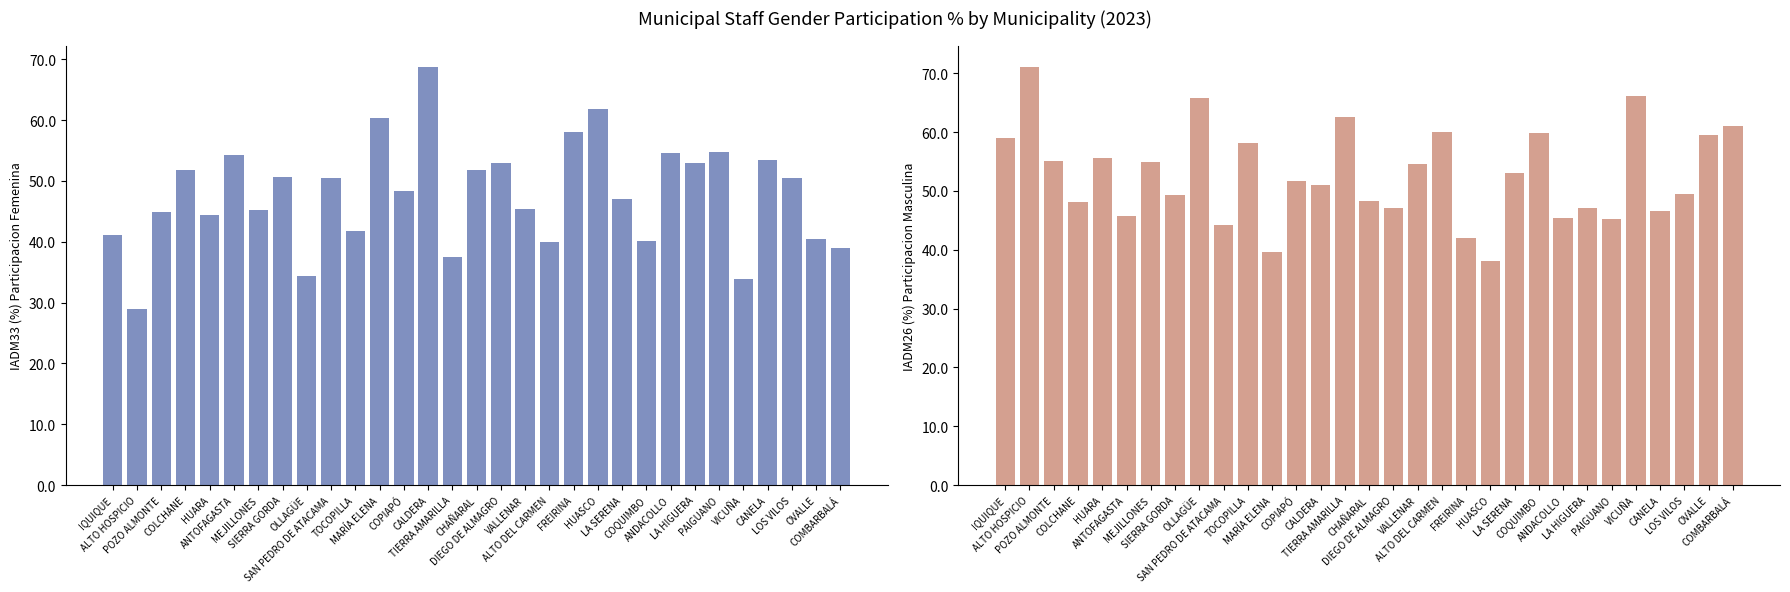

Reading right to left, transcribe all the data shown in this chart.

IADM33 (%) Participacion Femenina: COMBARBALÁ=39.0	OVALLE=40.5	LOS VILOS=50.5	CANELA=53.5	VICUÑA=33.9	PAIGUANO=54.8	LA HIGUERA=52.9	ANDACOLLO=54.5	COQUIMBO=40.1	LA SERENA=47.0	HUASCO=61.9	FREIRINA=58.1	ALTO DEL CARMEN=40.0	VALLENAR=45.4	DIEGO DE ALMAGRO=52.9	CHAÑARAL=51.8	TIERRA AMARILLA=37.5	CALDERA=68.8	COPIAPÓ=48.4	MARÍA ELENA=60.3	TOCOPILLA=41.8	SAN PEDRO DE ATACAMA=50.5	OLLAGÜE=34.3	SIERRA GORDA=50.6	MEJILLONES=45.2	ANTOFAGASTA=54.2	HUARA=44.4	COLCHANE=51.9	POZO ALMONTE=44.9	ALTO HOSPICIO=28.9	IQUIQUE=41.1
IADM26 (%) Participacion Masculina: COMBARBALÁ=61.0	OVALLE=59.5	LOS VILOS=49.5	CANELA=46.5	VICUÑA=66.1	PAIGUANO=45.2	LA HIGUERA=47.1	ANDACOLLO=45.5	COQUIMBO=59.9	LA SERENA=53.0	HUASCO=38.1	FREIRINA=41.9	ALTO DEL CARMEN=60.0	VALLENAR=54.6	DIEGO DE ALMAGRO=47.1	CHAÑARAL=48.2	TIERRA AMARILLA=62.5	CALDERA=51.1	COPIAPÓ=51.6	MARÍA ELENA=39.7	TOCOPILLA=58.2	SAN PEDRO DE ATACAMA=44.1	OLLAGÜE=65.7	SIERRA GORDA=49.4	MEJILLONES=54.8	ANTOFAGASTA=45.8	HUARA=55.6	COLCHANE=48.1	POZO ALMONTE=55.1	ALTO HOSPICIO=71.1	IQUIQUE=58.9